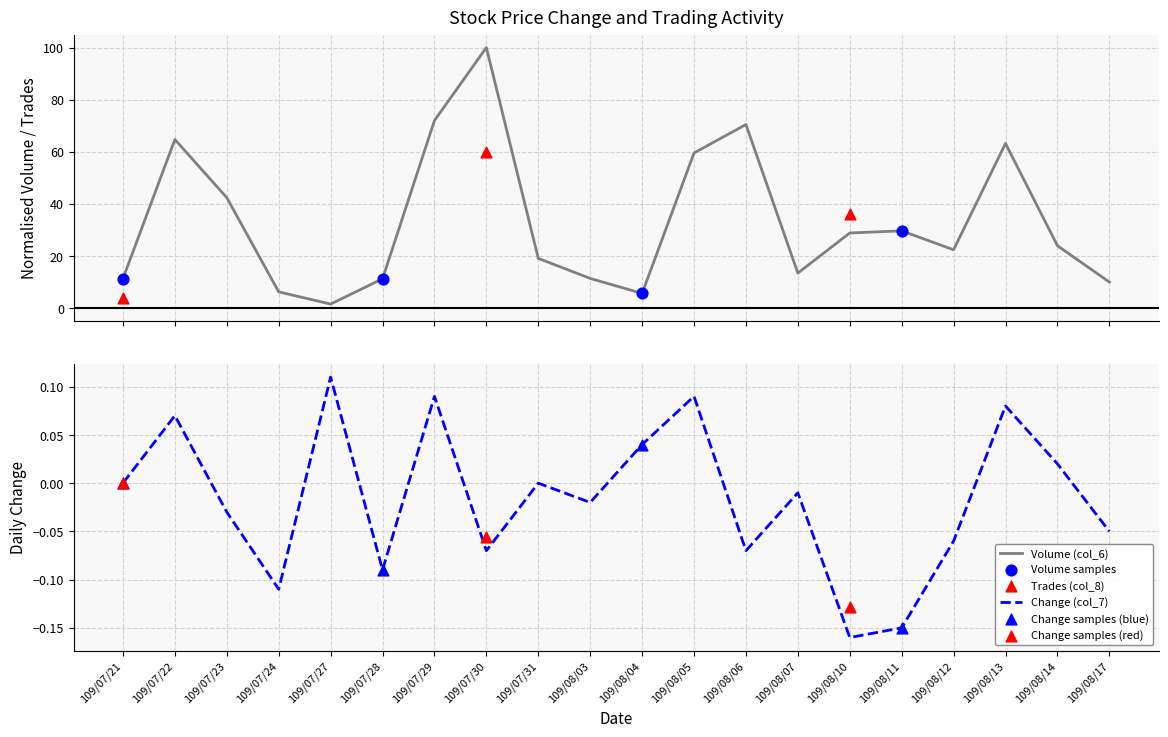

Is the value of Volume (col_6) at 109/08/12 greater than the value of Change (col_7) at 109/07/30?

Yes